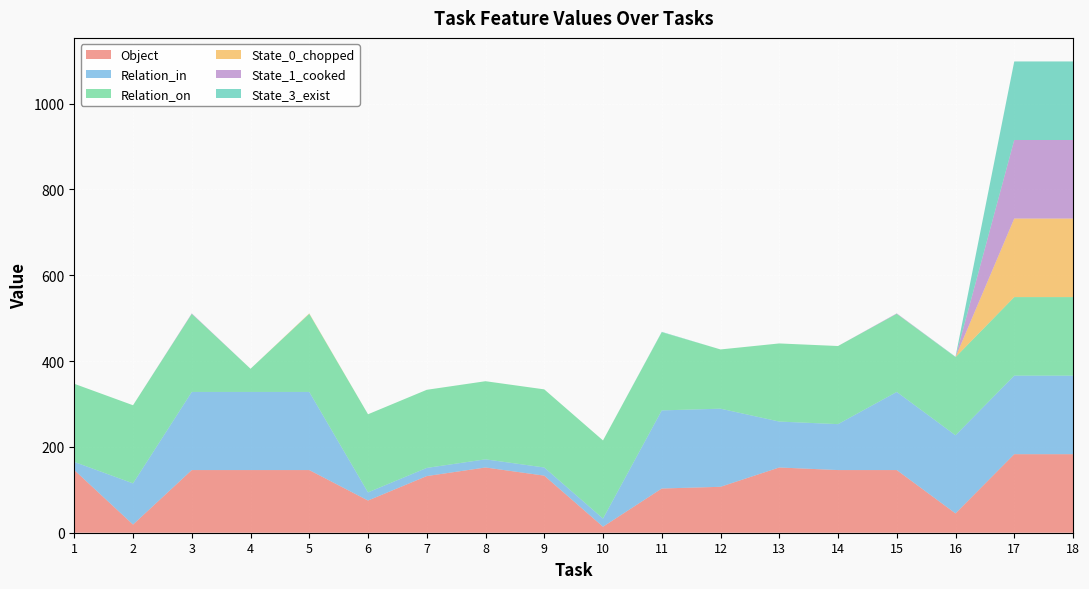

Reading left to right, list all the values displayed in this chart.

Object: 146	19	146	146	146	75	132	152	133	14	103	107	152	146	146	45	183	183
Relation_in: 19	96	182	182	182	19	19	19	19	19	182	182	107	107	182	182	183	183
Relation_on: 182	182	182	54	182	182	182	182	182	182	182	138	182	182	182	182	183	183
State_0_chopped: 0	0	0	0	1	0	0	0	0	0	0	0	0	0	0	0	183	183
State_1_cooked: 0	0	1	0	0	0	0	0	0	0	0	0	0	0	1	0	183	183
State_3_exist: 0	0	0	0	0	0	0	0	0	0	1	0	0	0	0	1	183	183